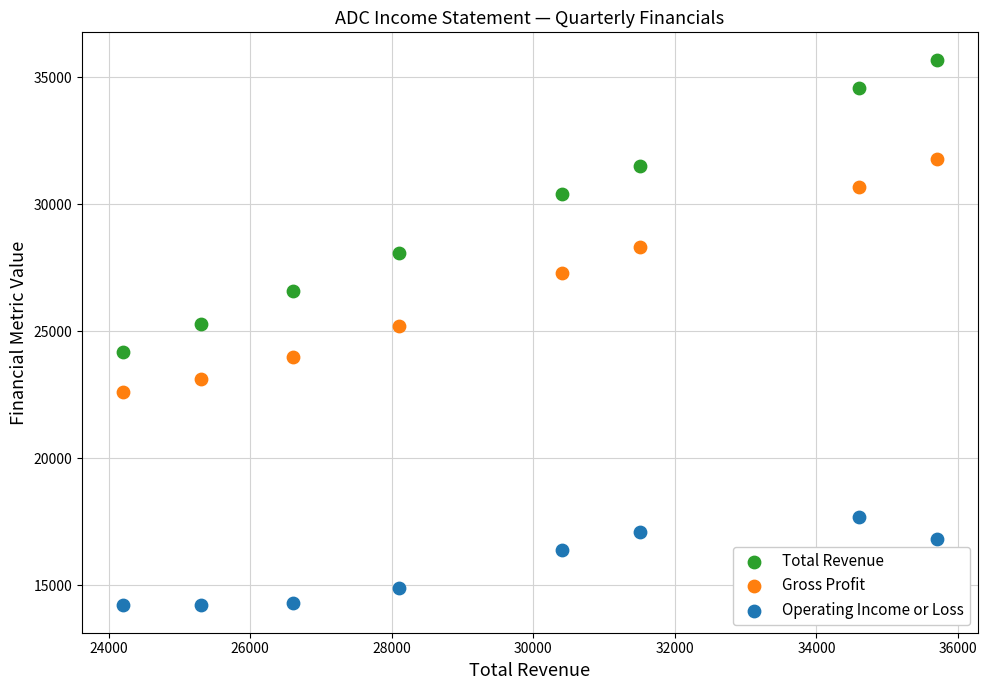

In the Operating Income or Loss series, what Y value is closest to 15950?

16400